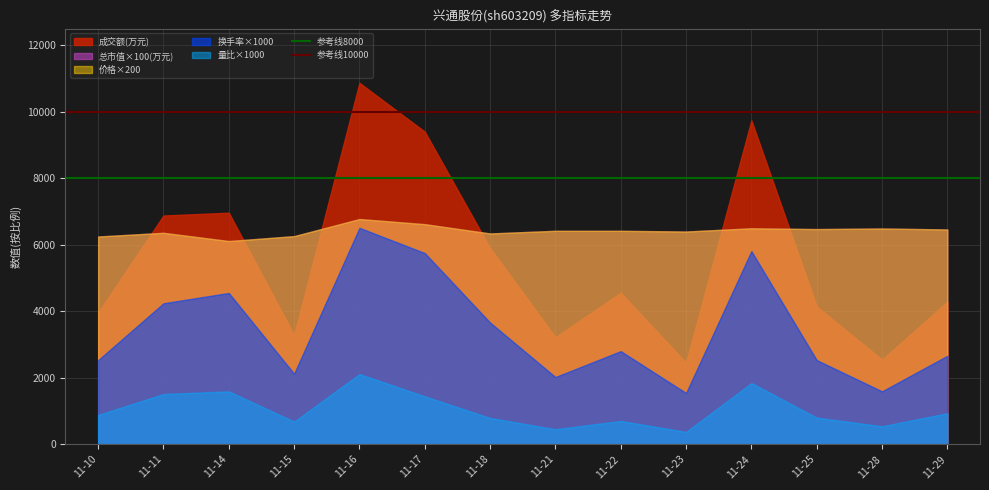

The value of 参考线8000 at 11-11 is 8000. True or false?

True